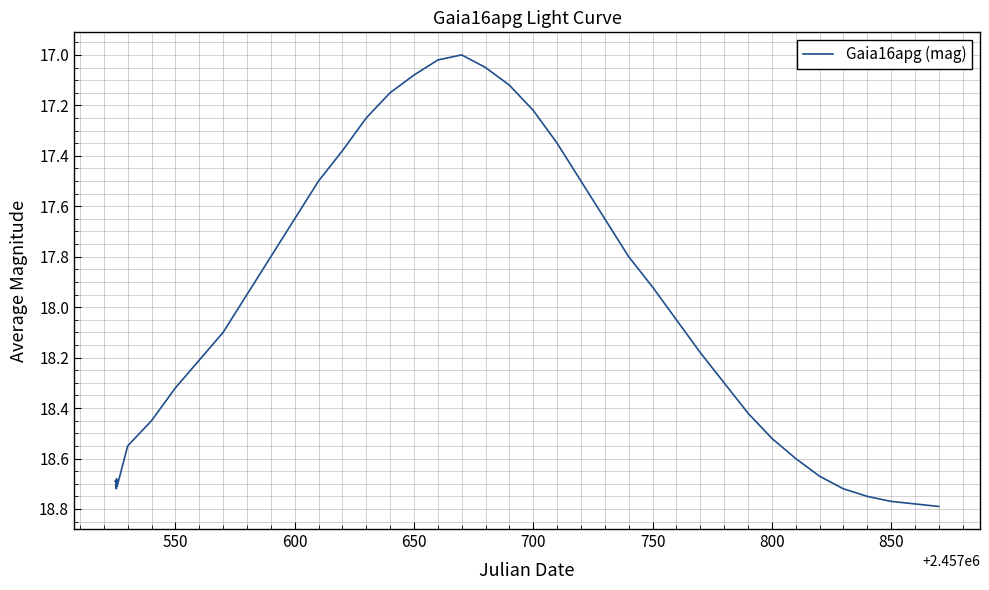

What is the difference between the maximum and minimum values?

1.8